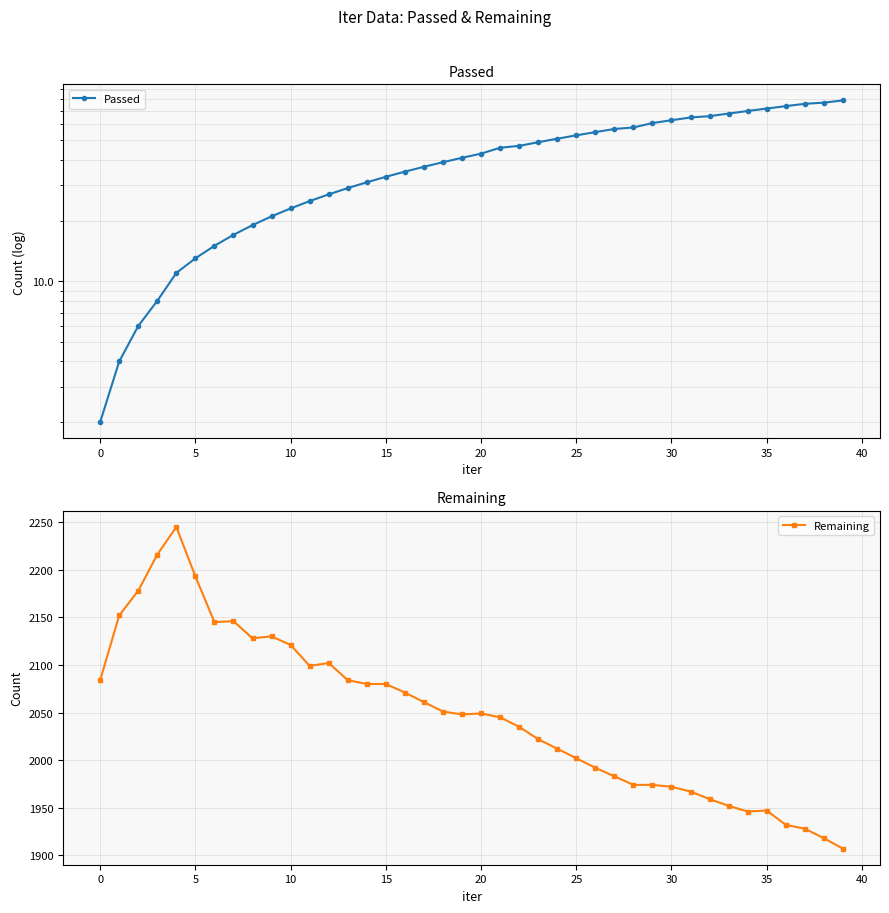

True or false: Remaining and Passed intersect in this chart.

False